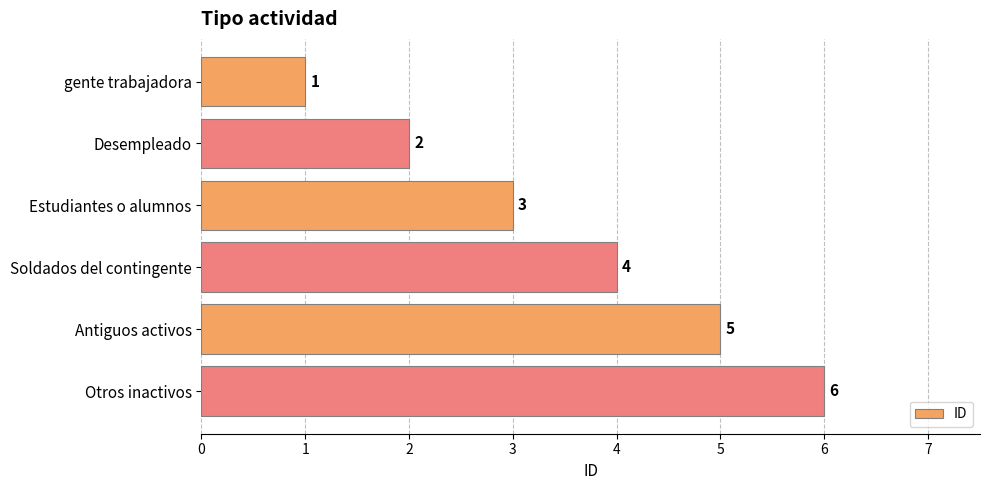

What is the sum of all values?

21